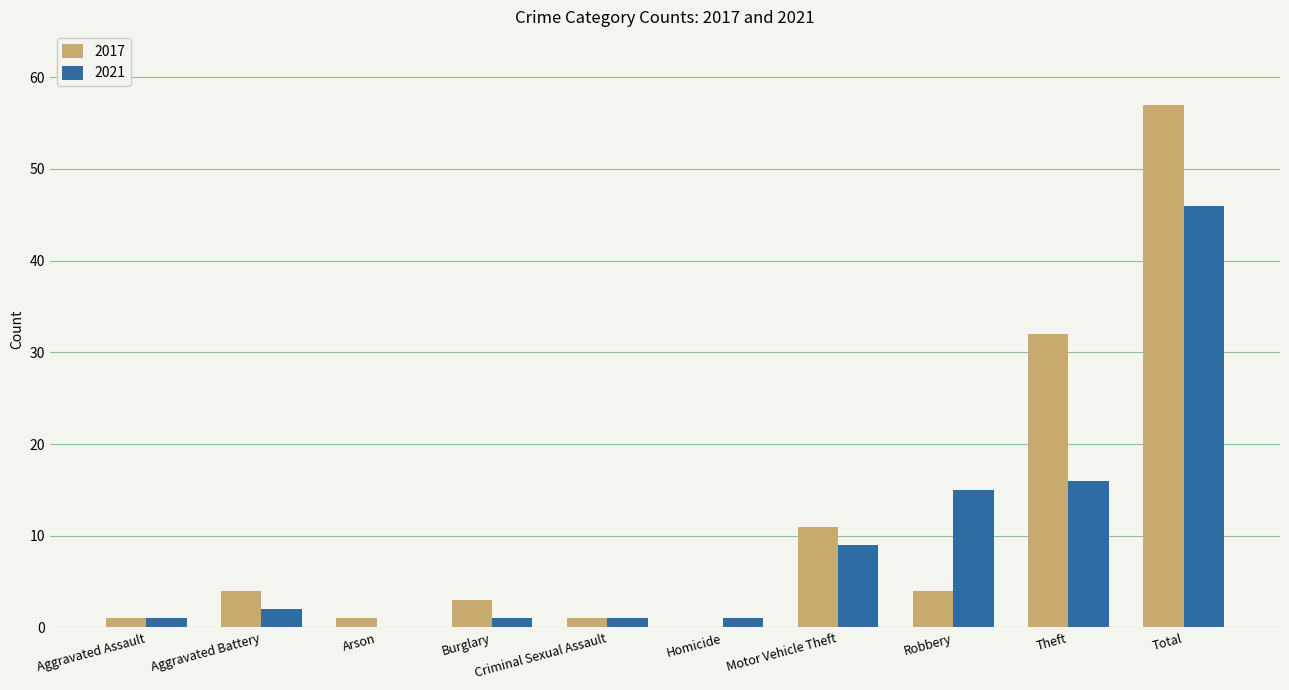

What is the difference between the 2017 values at Aggravated Battery and Criminal Sexual Assault?

3